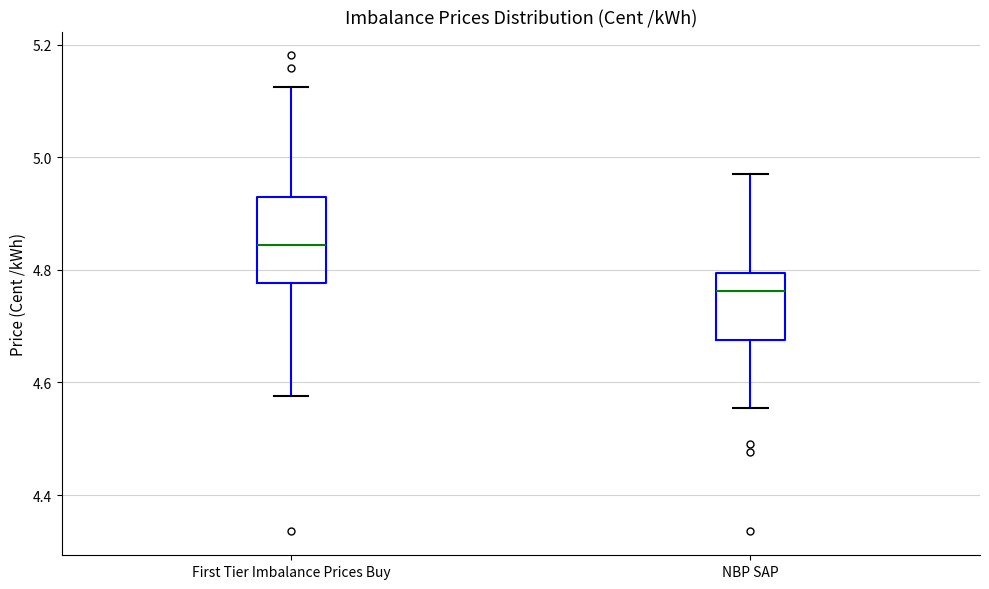

Where does the upper whisker of the box for NBP SAP end on the y-axis? The values are not printed on the chart, so give them approximately, as read against the axis.

4.96